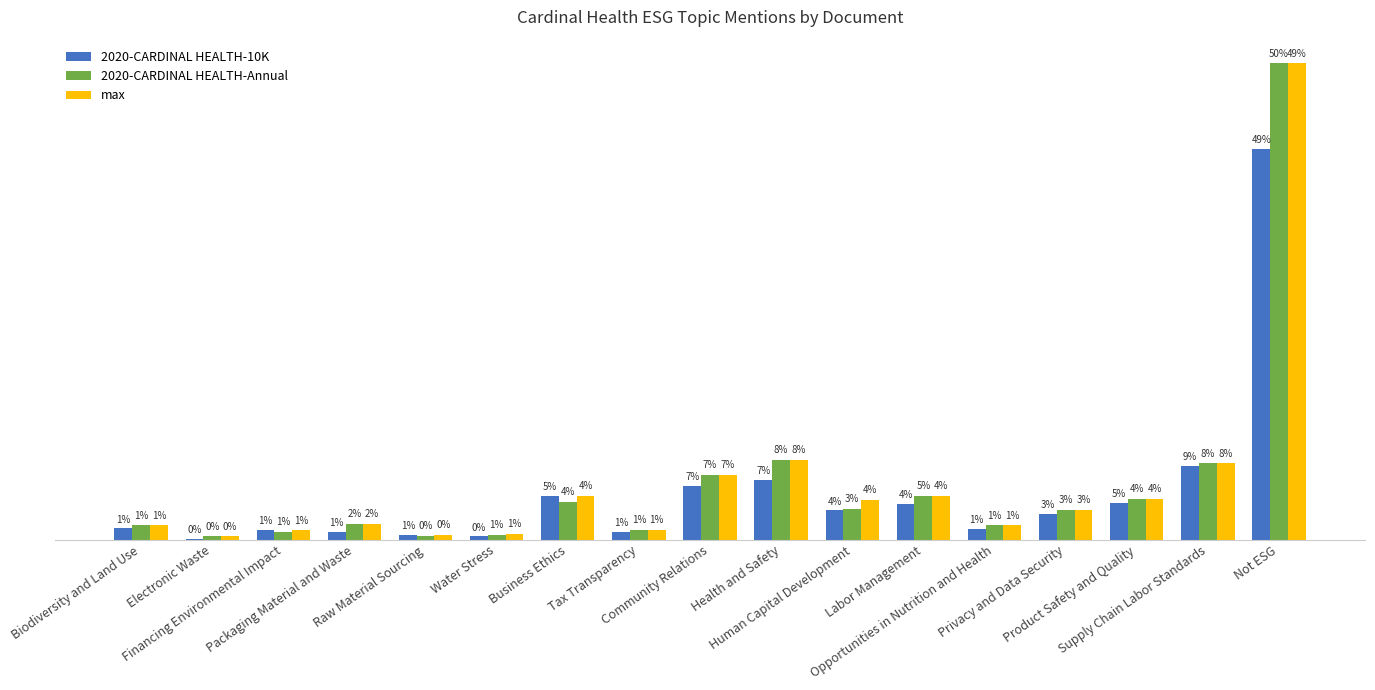

Which series has the largest total across all categories?

max